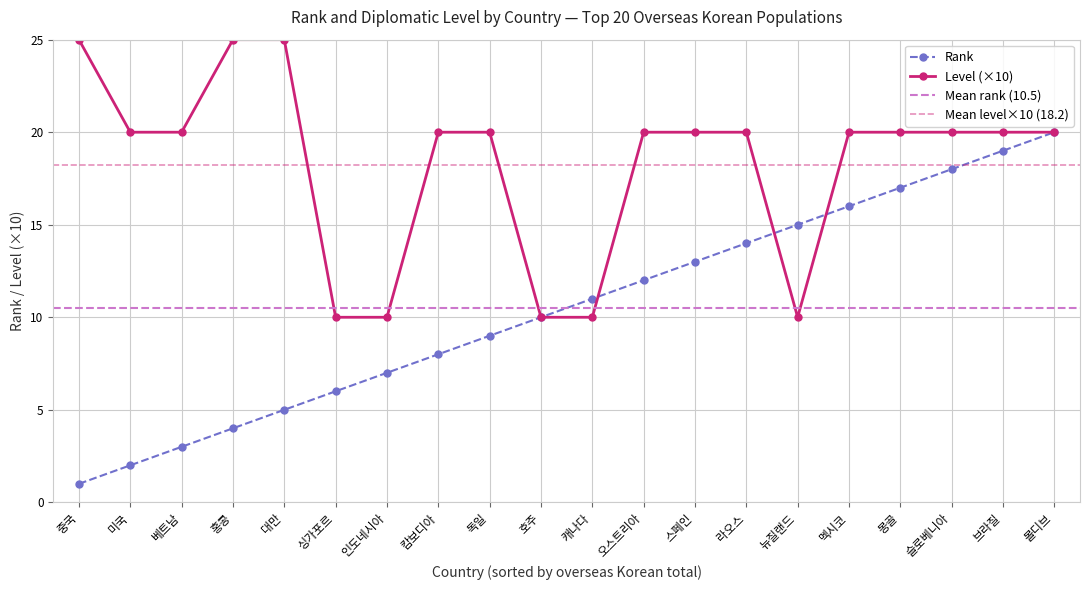

What is the average value of the level series?

18